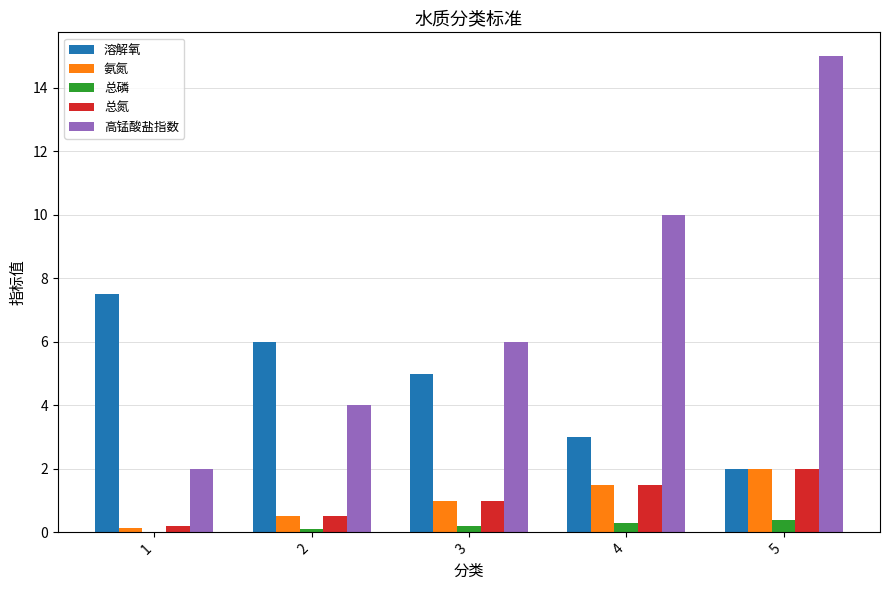

Count the number of data series in this chart.

5